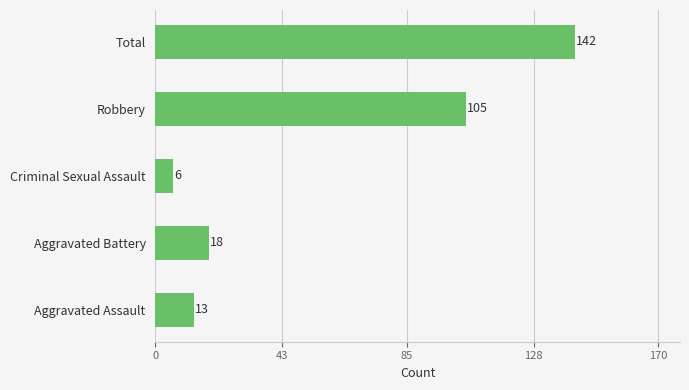

Reading left to right, extract all data points from this chart.

Aggravated Assault: 2015=0	2016=2	2017=0	2018=0	2019=2	2020=0	2021=1	2022=4	2023=1	2024=3
Aggravated Battery: 2015=3	2016=0	2017=2	2018=2	2019=0	2020=1	2021=1	2022=3	2023=2	2024=4
Criminal Sexual Assault: 2015=1	2016=0	2017=0	2018=0	2019=0	2020=0	2021=2	2022=0	2023=0	2024=3
Robbery: 2015=4	2016=6	2017=8	2018=13	2019=21	2020=13	2021=9	2022=8	2023=7	2024=16
Total: 2015=8	2016=8	2017=10	2018=15	2019=23	2020=14	2021=13	2022=15	2023=10	2024=26